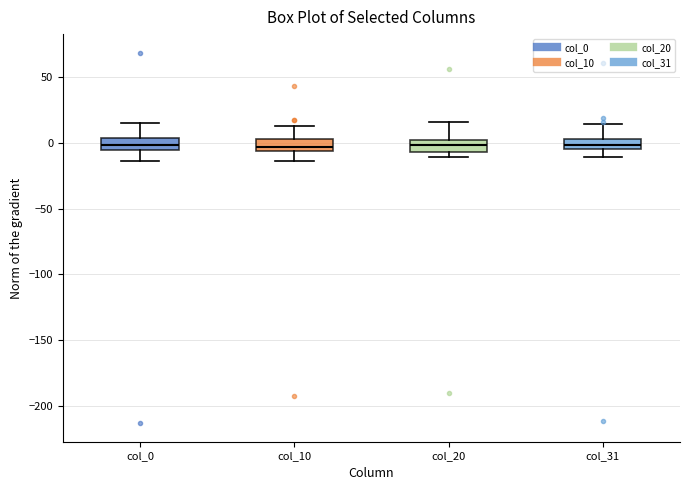

Where is the lower edge of the box for col_10 on the y-axis? The values are not printed on the chart, so give them approximately, as read against the axis.

-5